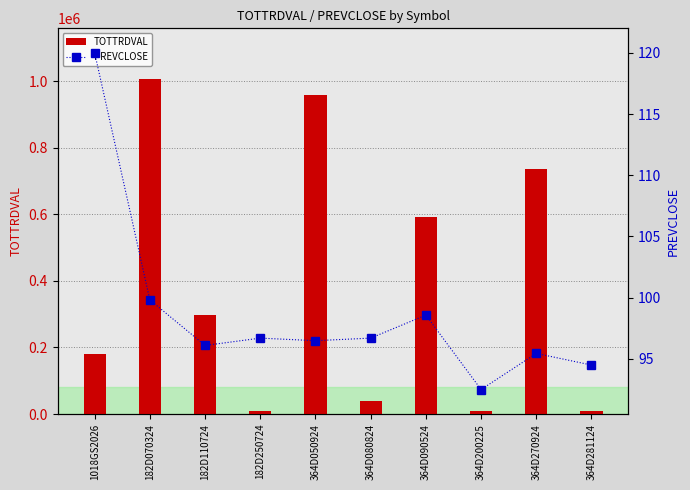

Rank the series at 182D250724 from highest to lowest value.

TOTTRDVAL, PREVCLOSE